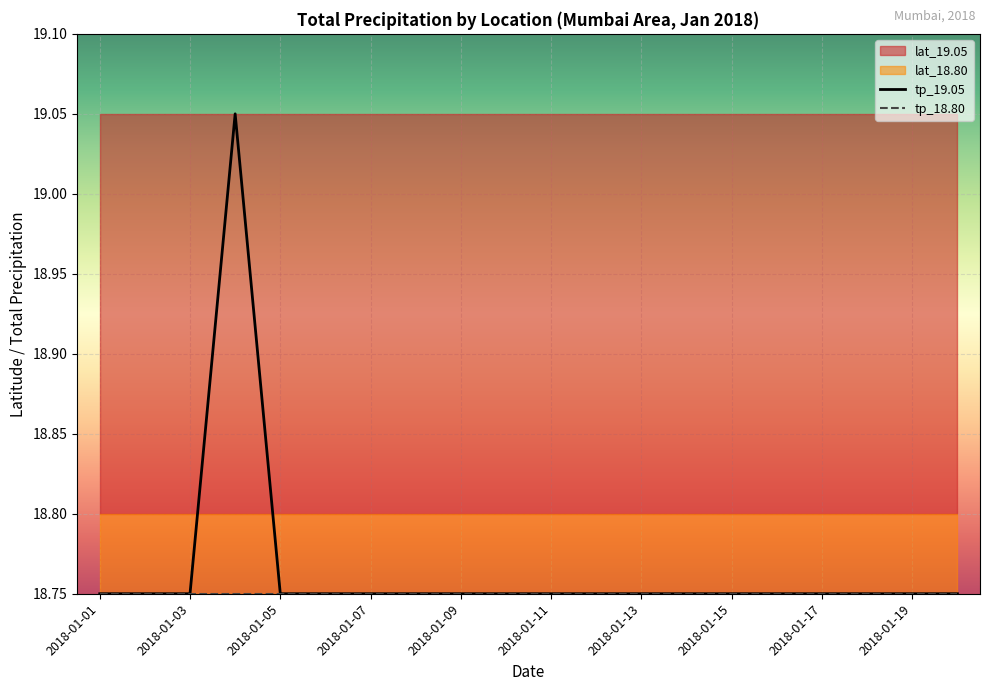

True or false: tp_18.80 and tp_19.05 cross at least once.

False